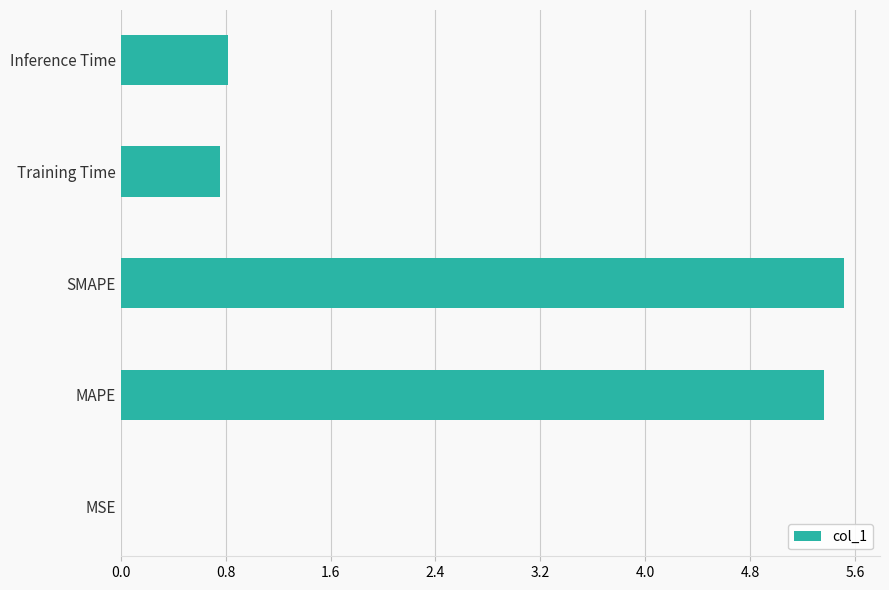

What is the sum of all values?

12.5